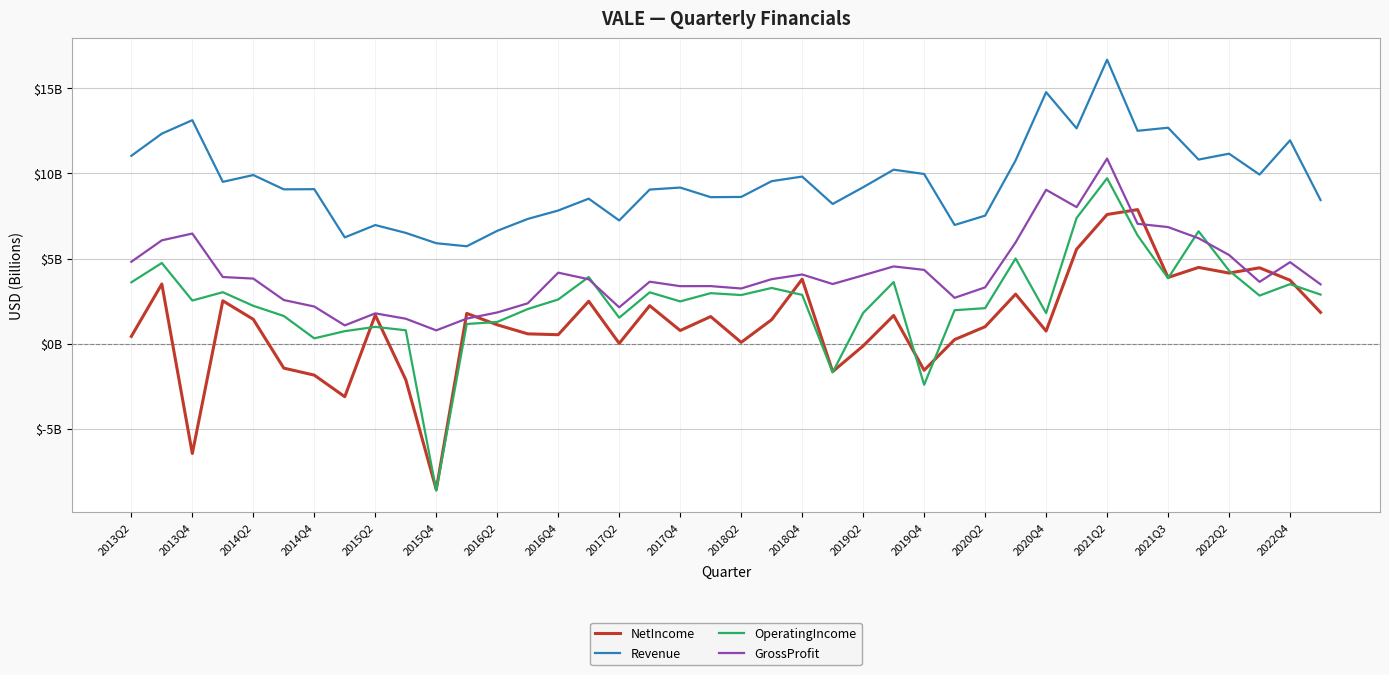

Which series ends up on top after the final intersection of GrossProfit and NetIncome?

GrossProfit